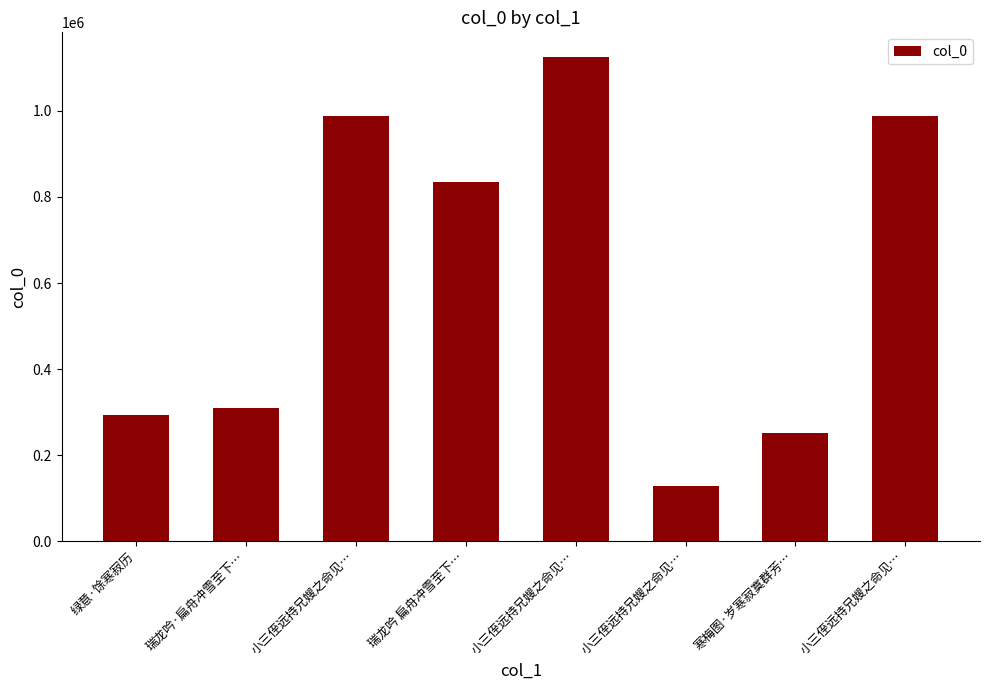

How many data points does each series have?

8